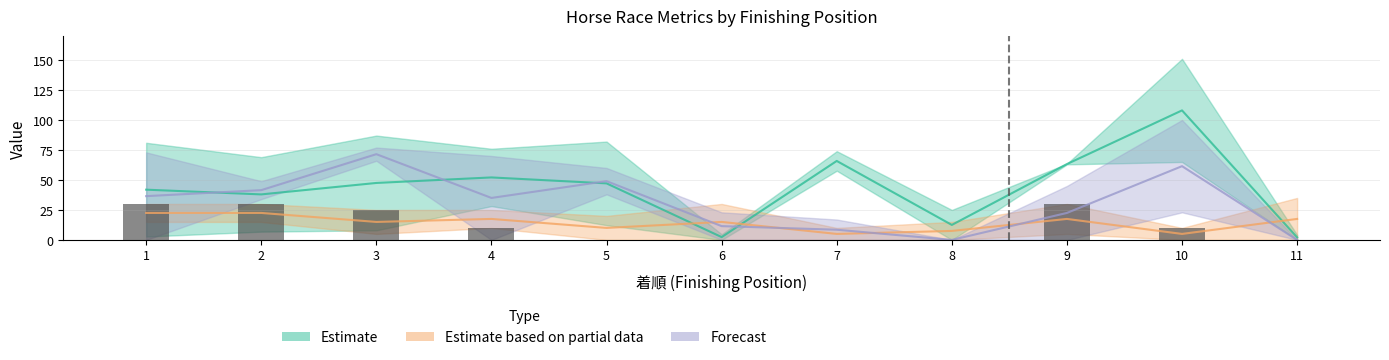

What is the difference between the SP値 values at 6 and 9?

30.0